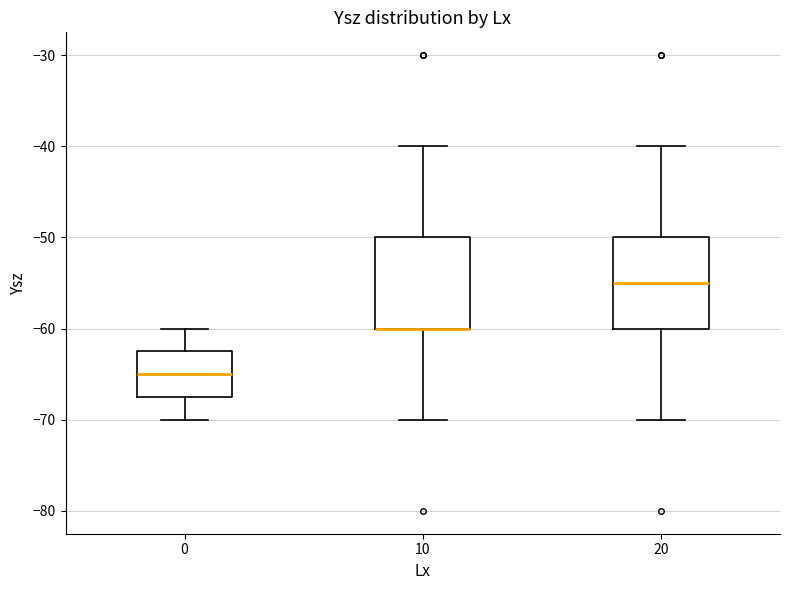

Reading left to right, transcribe this box plot: for each box, give where its median line is, the range the box spans, and where its two whiskers end, as read against the y-axis. The values are not printed on the chart, so give them approximately, as read against the axis.

0: median -65, box -67 to -62, whiskers -70 to -60
10: median -60 (drawn on the box's lower edge), box -60 to -50, whiskers -70 to -40
20: median -55, box -60 to -50, whiskers -70 to -40